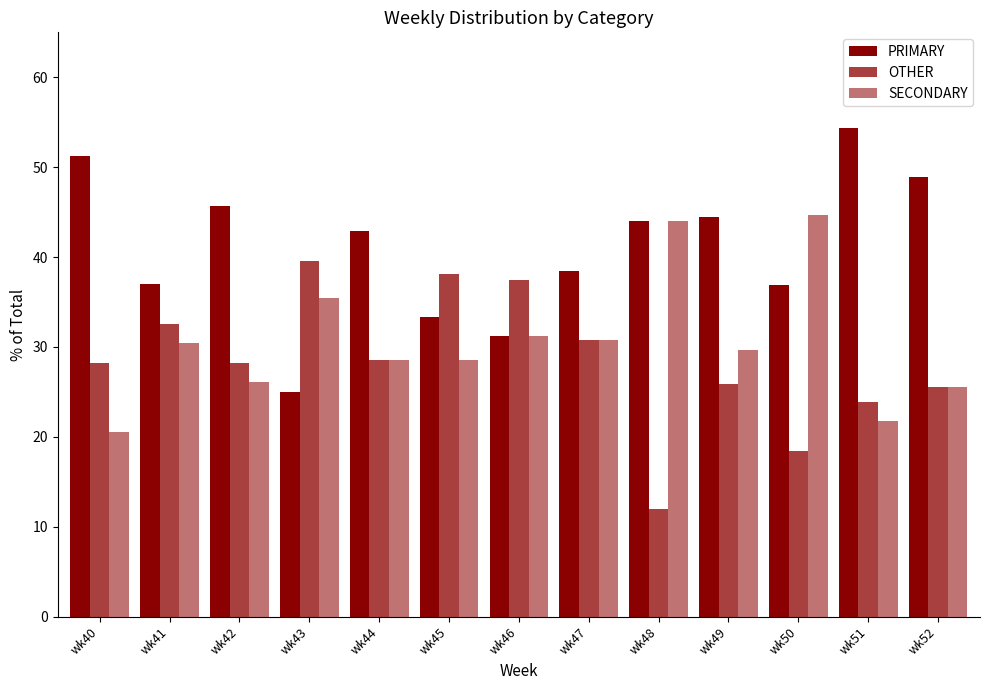

What is the average value of the PRIMARY series?

41.0